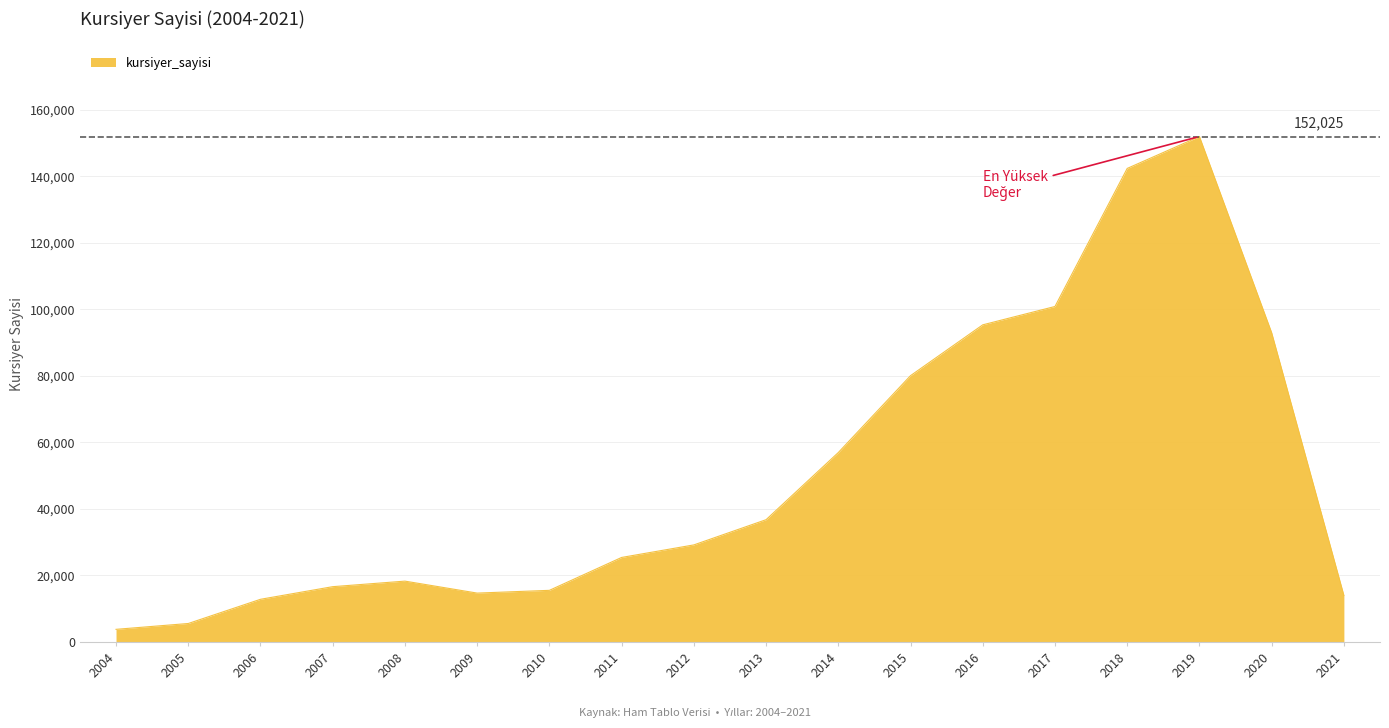

Approximately how many times larger is the value at 2013 compared to 2018?

0.3